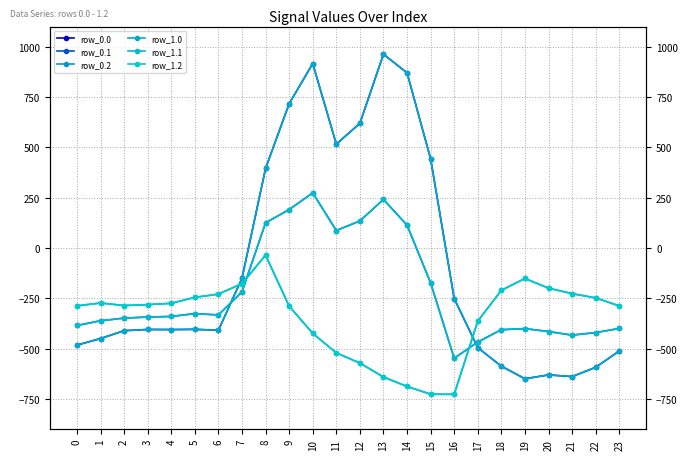

Reading left to right, extract all data points from this chart.

row_0.0: 0=-482.0	1=-449.5	2=-410.3	3=-404.4	4=-404.9	5=-403.8	6=-408.0	7=-150.1	8=395.3	9=716.9	10=916.2	11=516.0	12=619.4	13=962.7	14=870.3	15=443.0	16=-250.9	17=-494.8	18=-586.7	19=-649.2	20=-629.9	21=-638.4	22=-592.3	23=-511.3
row_0.1: 0=-384.6	1=-361.1	2=-347.9	3=-342.7	4=-339.6	5=-325.7	6=-332.2	7=-217.1	8=125.2	9=191.1	10=274.1	11=87.0	12=134.6	13=241.5	14=113.7	15=-173.1	16=-547.3	17=-466.6	18=-405.4	19=-400.2	20=-414.5	21=-432.4	22=-419.9	23=-399.4
row_0.2: 0=-287.1	1=-272.7	2=-285.5	3=-281.0	4=-274.4	5=-245.0	6=-228.8	7=-176.6	8=-35.3	9=-288.5	10=-423.5	11=-520.6	12=-571.2	13=-640.4	14=-687.4	15=-725.8	16=-726.6	17=-362.4	18=-210.0	19=-151.0	20=-199.2	21=-226.4	22=-247.4	23=-287.5
row_1.0: 0=-482.0	1=-449.5	2=-410.3	3=-404.4	4=-404.9	5=-403.8	6=-408.0	7=-150.1	8=395.3	9=716.9	10=916.2	11=516.0	12=619.4	13=962.7	14=870.3	15=443.0	16=-250.9	17=-494.8	18=-586.7	19=-649.2	20=-629.9	21=-638.4	22=-592.3	23=-511.3
row_1.1: 0=-384.6	1=-361.1	2=-347.9	3=-342.7	4=-339.6	5=-325.7	6=-332.2	7=-217.1	8=125.2	9=191.1	10=274.1	11=87.0	12=134.6	13=241.5	14=113.7	15=-173.1	16=-547.3	17=-466.6	18=-405.4	19=-400.2	20=-414.5	21=-432.4	22=-419.9	23=-399.4
row_1.2: 0=-287.1	1=-272.7	2=-285.5	3=-281.0	4=-274.4	5=-245.0	6=-228.8	7=-176.6	8=-35.3	9=-288.5	10=-423.5	11=-520.6	12=-571.2	13=-640.4	14=-687.4	15=-725.8	16=-726.6	17=-362.4	18=-210.0	19=-151.0	20=-199.2	21=-226.4	22=-247.4	23=-287.5